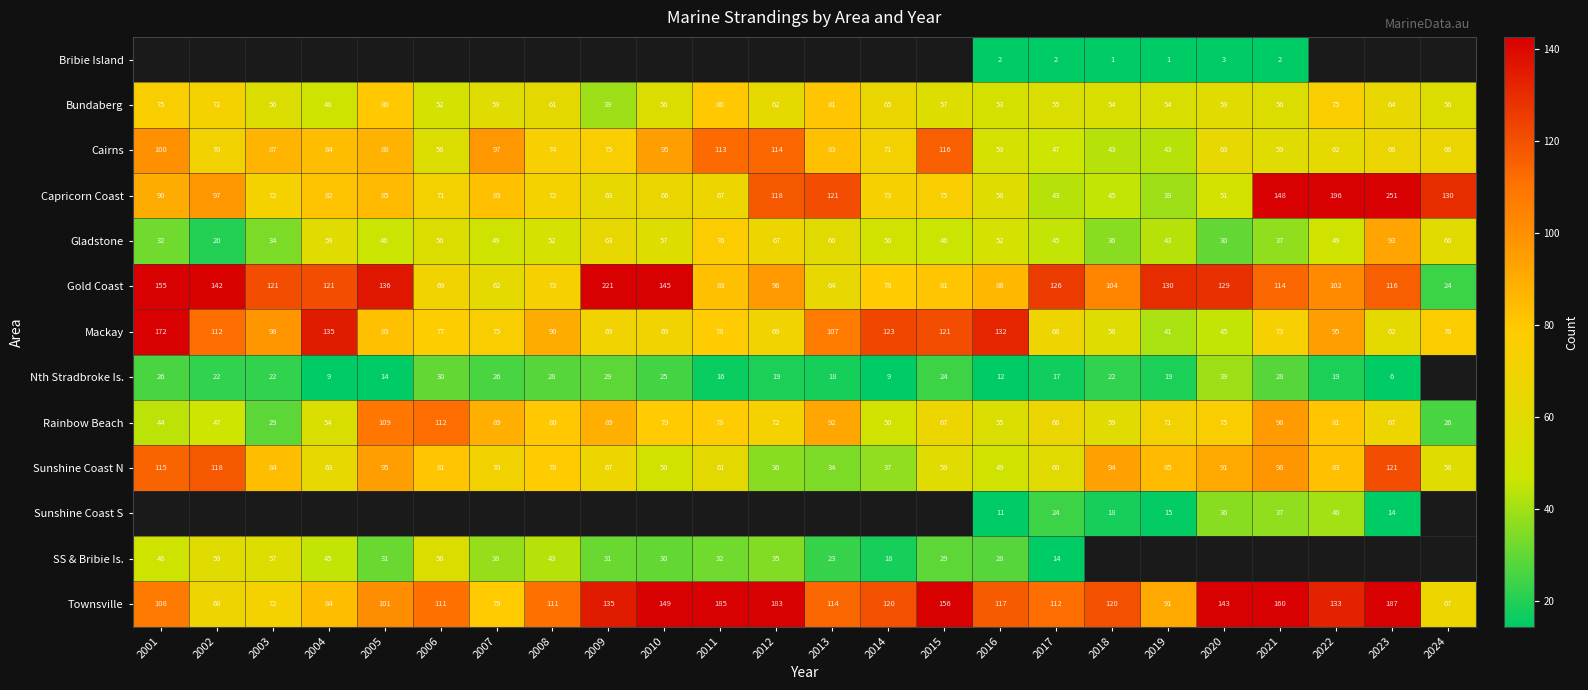

Where does the Gladstone series first go above 50?

2004